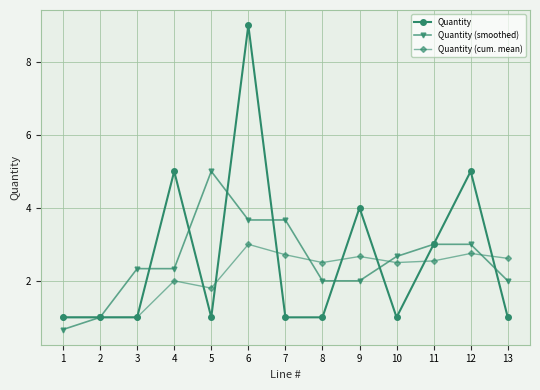

At which label does Quantity (smoothed) reach its minimum?

1